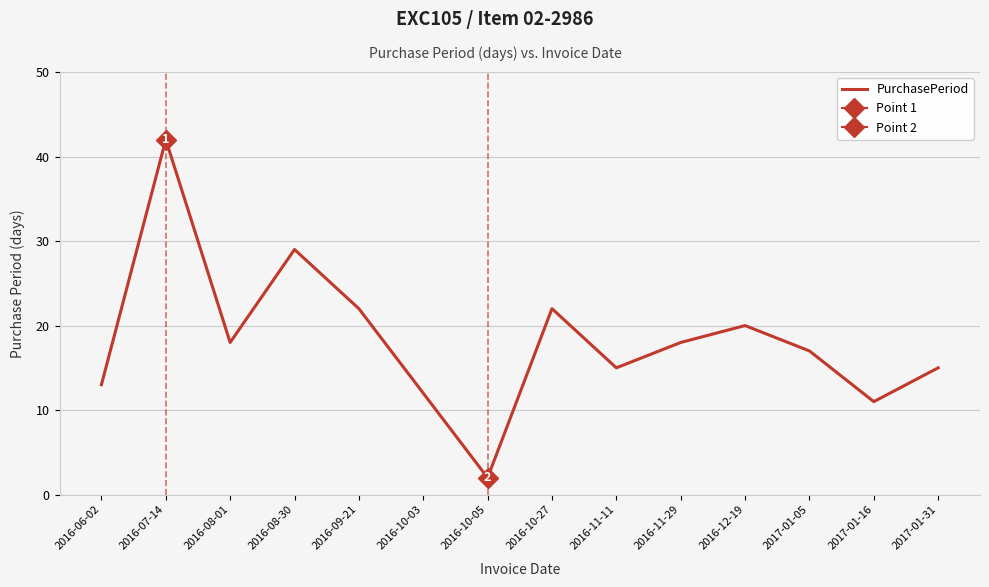

How many interior local peaks (higher than both neighbors) does the data have?

4